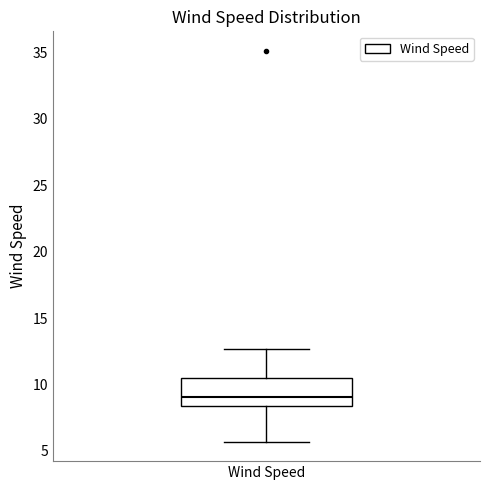

Read this box plot against the y-axis: the position of the median line, the range covered by the box, and the ends of both whiskers. The values are not printed on the chart, so give them approximately, as read against the axis.

median 9.0, box 8.5 to 10.5, whiskers 5.5 to 12.5